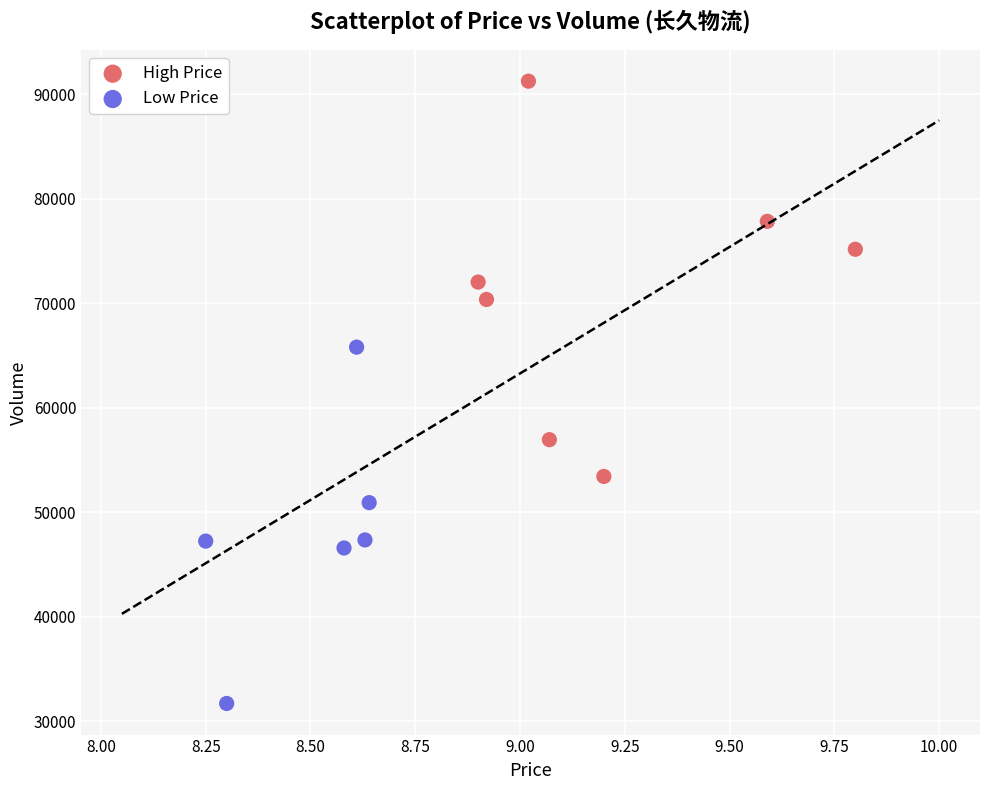

Which series contains the lowest Y value?

Low Price